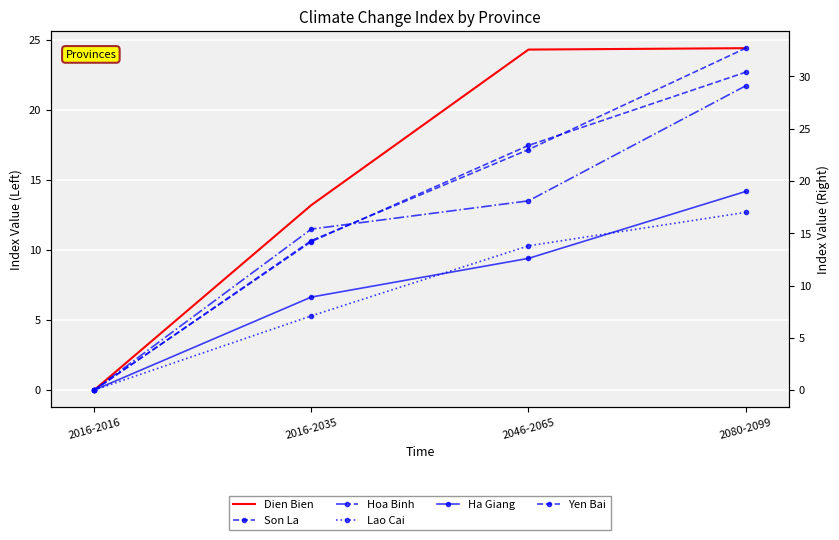

Which has a higher value, 2016-2035 or 2080-2099?

2080-2099